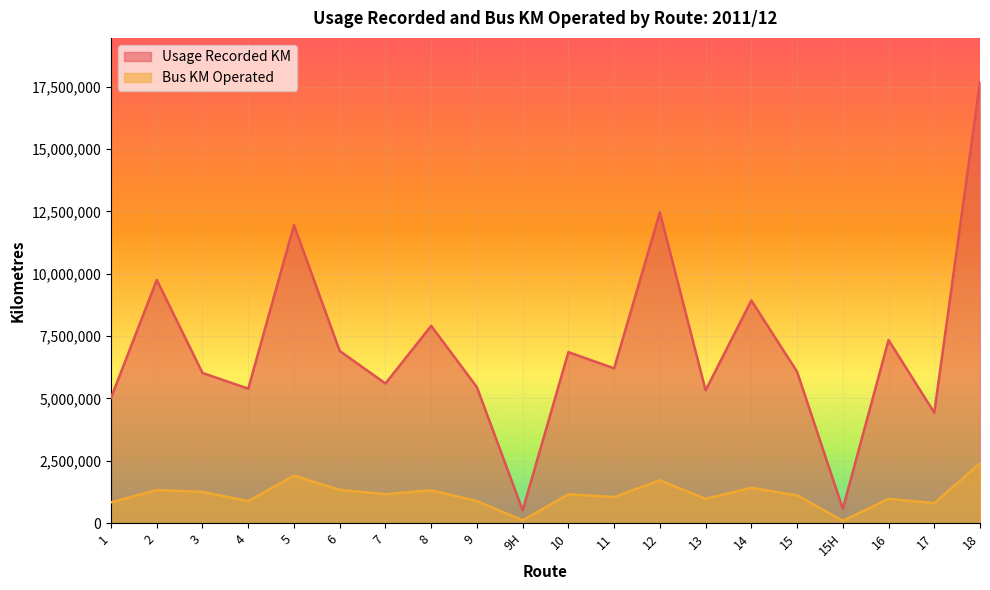

Reading right to left, list all the values displayed in this chart.

Usage Recorded KM: 17686579	4430671	7341660	578363	6072444	8927750	5325664	12457593	6207090	6857491	515214	5452011	7911331	5599899	6903379	11950929	5391612	6022137	9751059	5026056
Bus KM Operated: 2394351	804944	976394	96672	1115351	1417100	976935	1720600	1046986	1160622	114693	886203	1319578	1165382	1336657	1906807	889027	1253652	1328996	837084